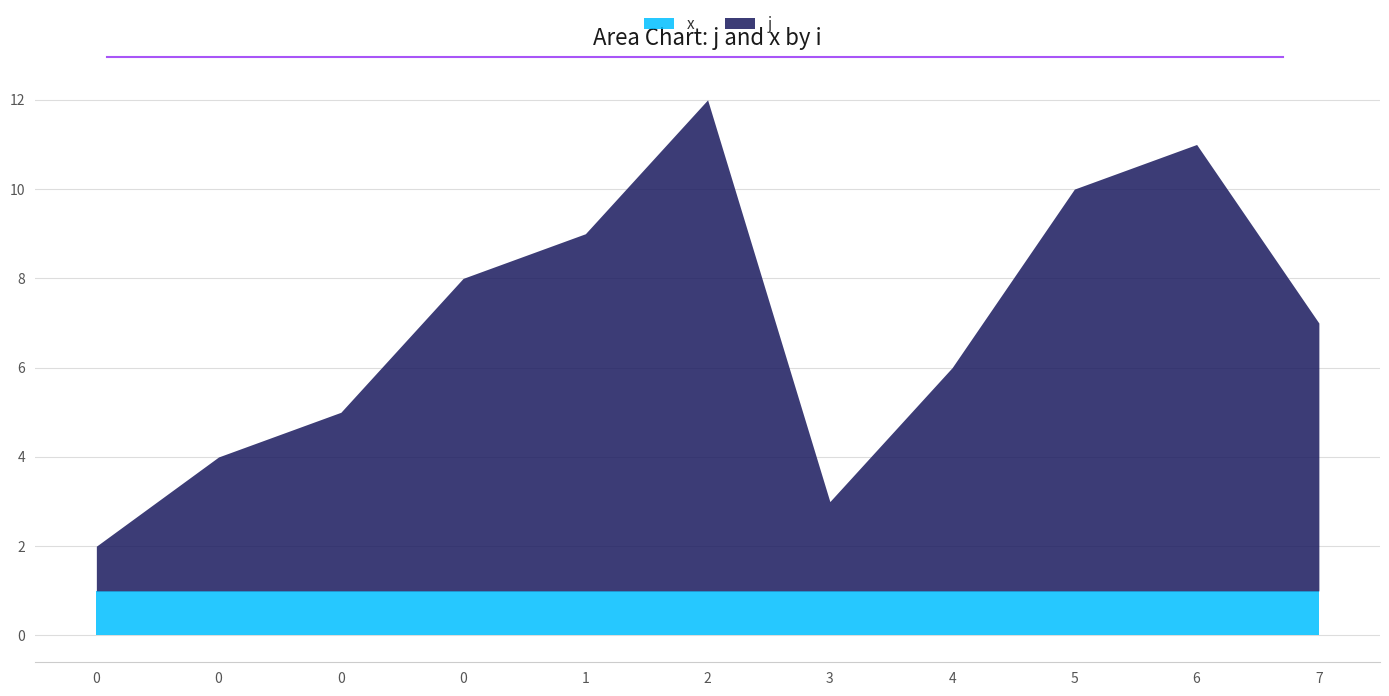

List the labels in order of j value, largest first.

2, 6, 5, 1, 0, 7, 4, 0, 0, 3, 0